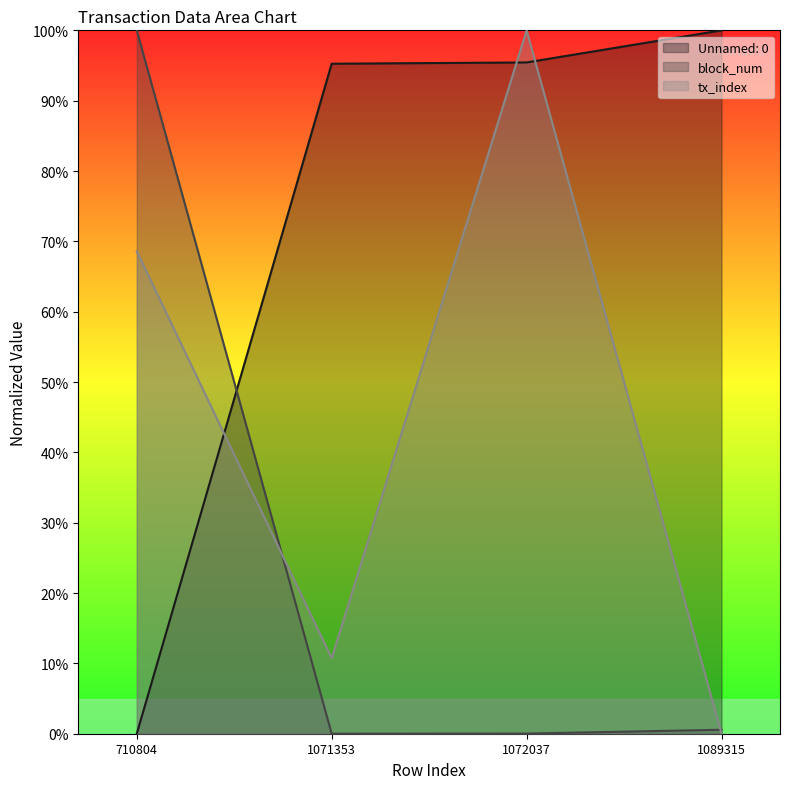

How many values in block_num are above zero?

3